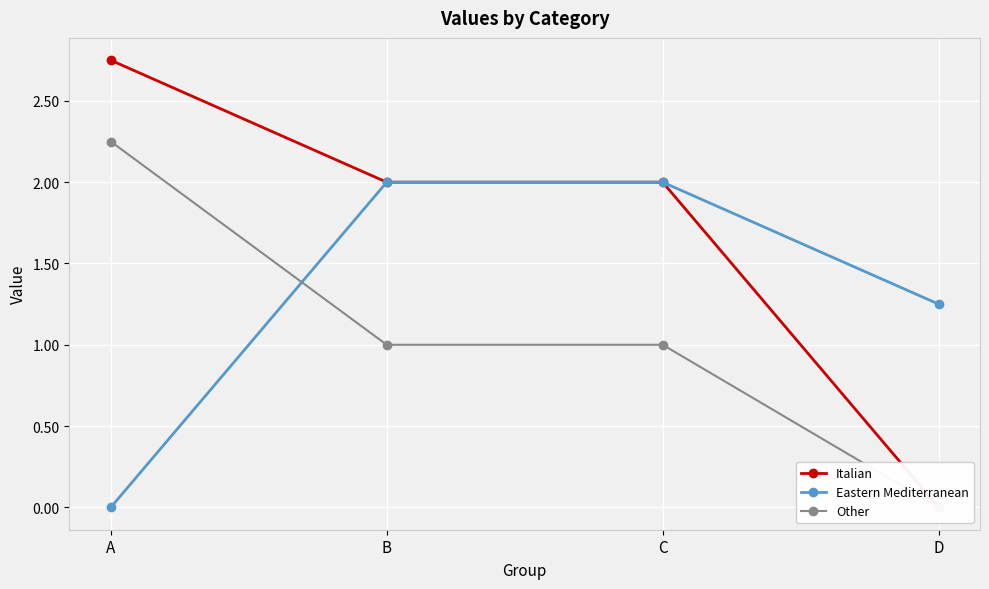

Between B and D, which is larger?

B